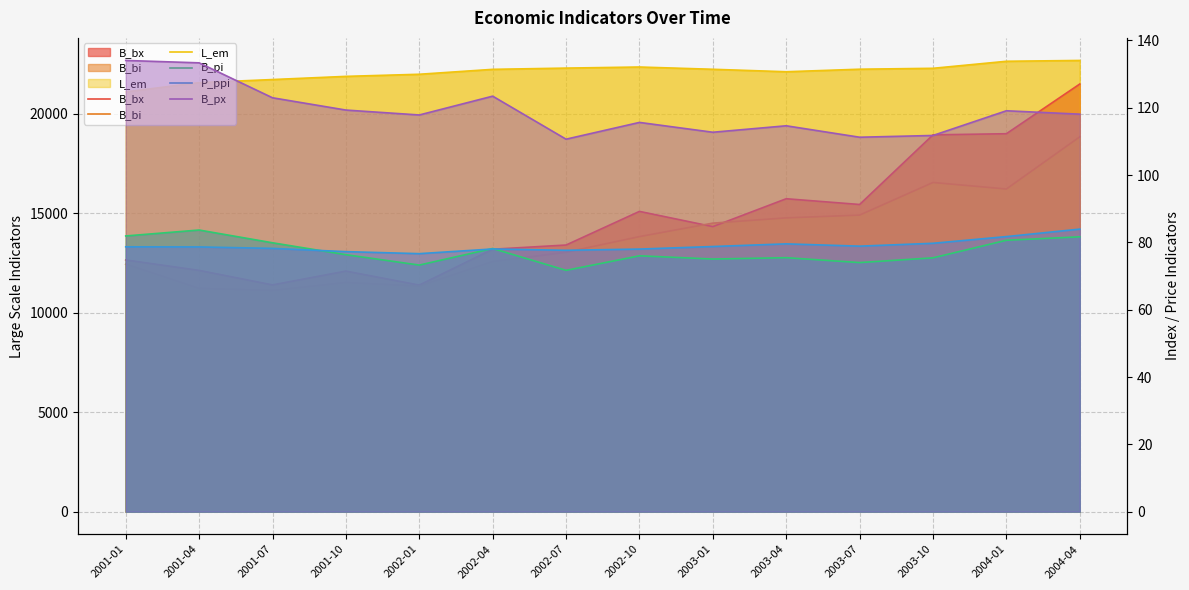

True or false: B_bx and B_px cross at least once.

False